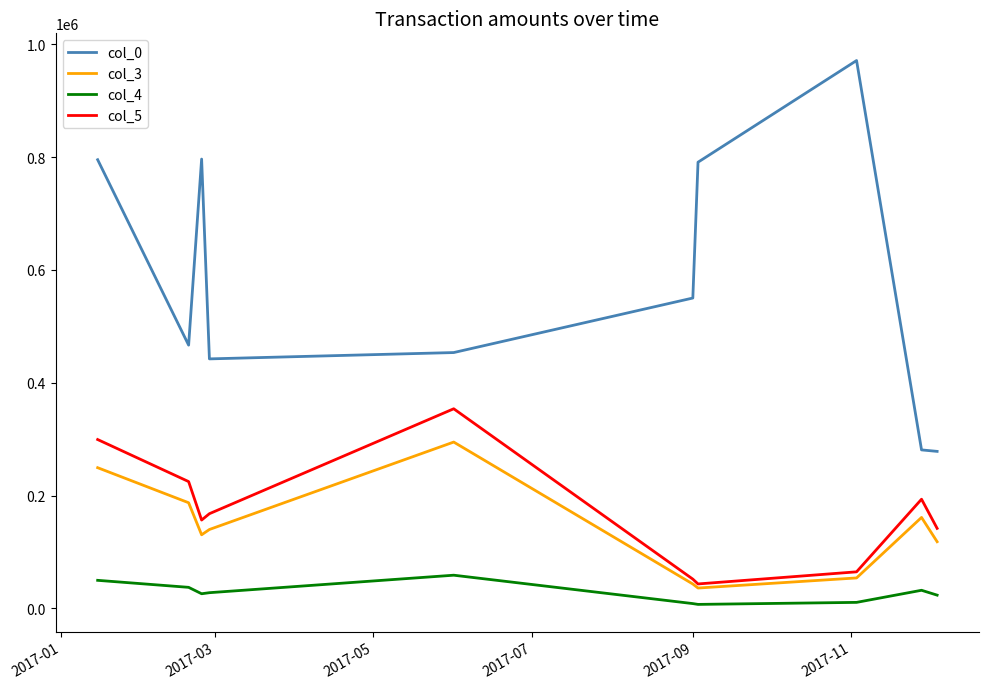

Which series has the largest range (max minus min)?

col_0